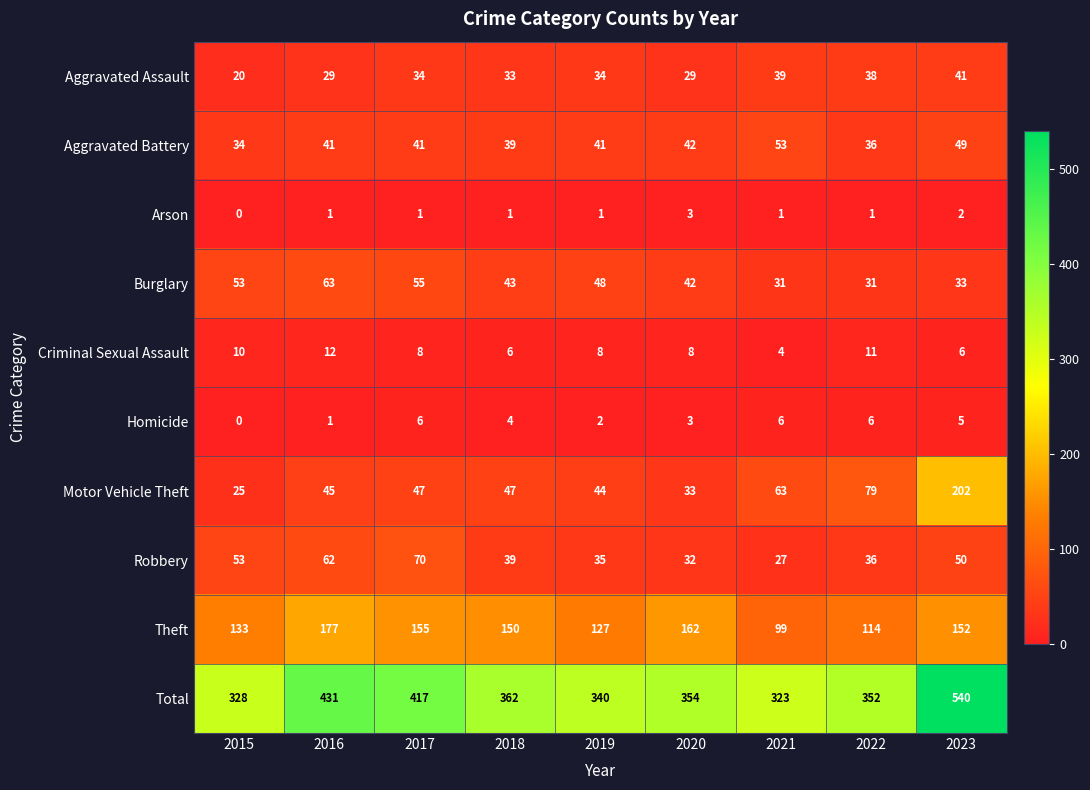

Which series changed the most between 2021 and 2023?

Total